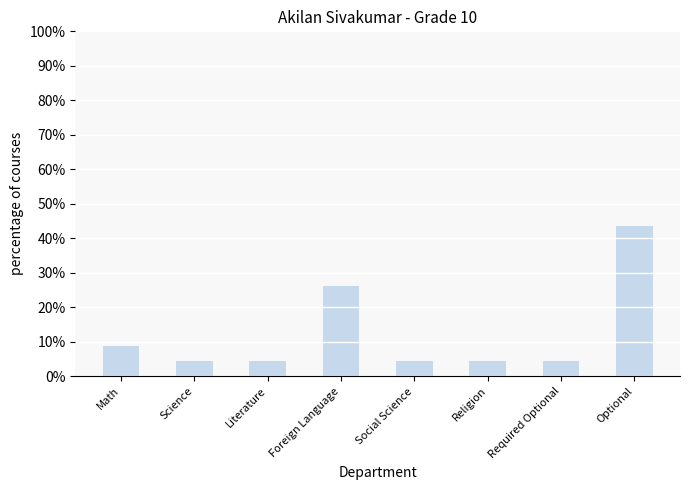

Reading right to left, extract all data points from this chart.

43.5	4.3	4.3	4.3	26.1	4.3	4.3	8.7